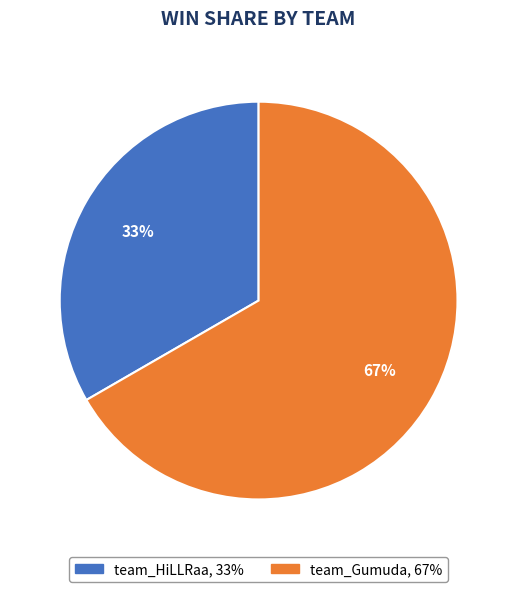

How many slices are in this pie chart?

2